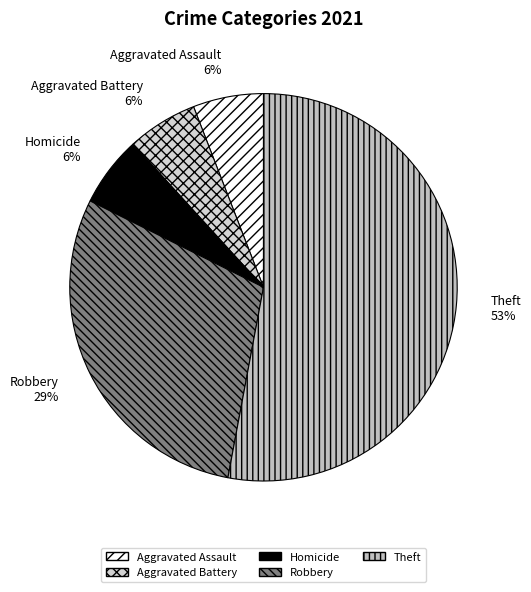

To the nearest percent, what percentage of the pie is Aggravated Assault?

6%